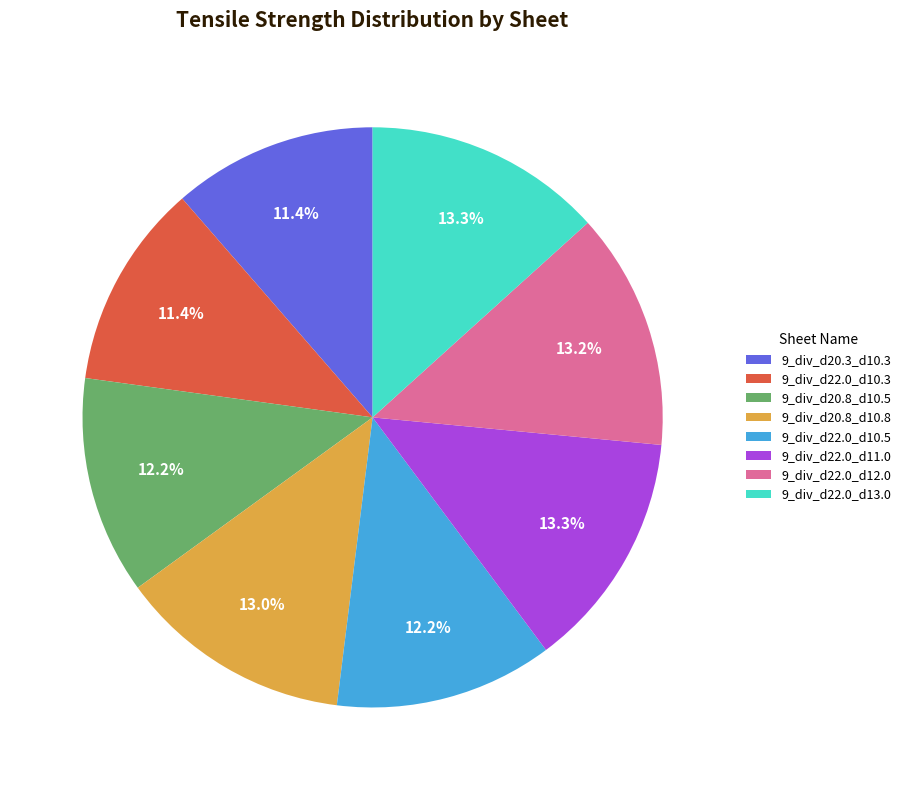

How many segments does this pie chart have?

8